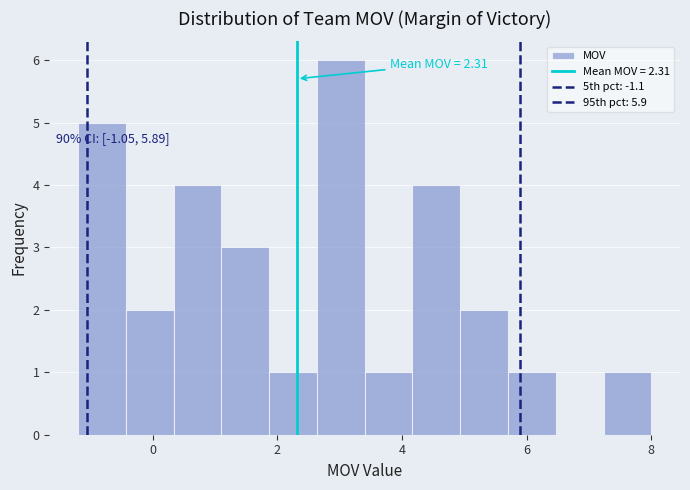

Around what value on the x-axis is the tallest bar? Give the approximate position of its centre, as read against the axis.

3.0